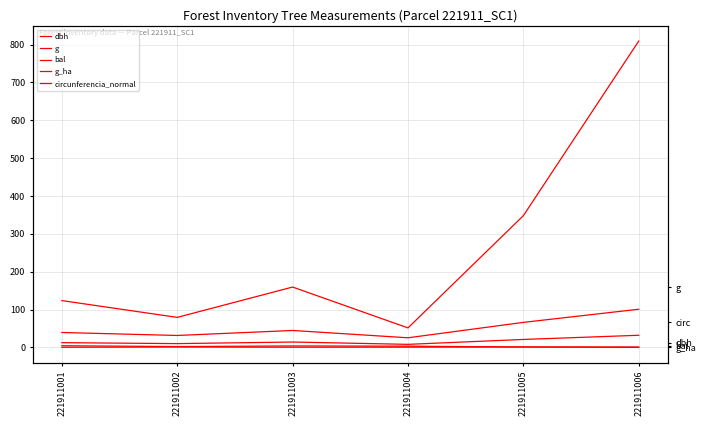

Is this an area chart (filled region under the line)?

No